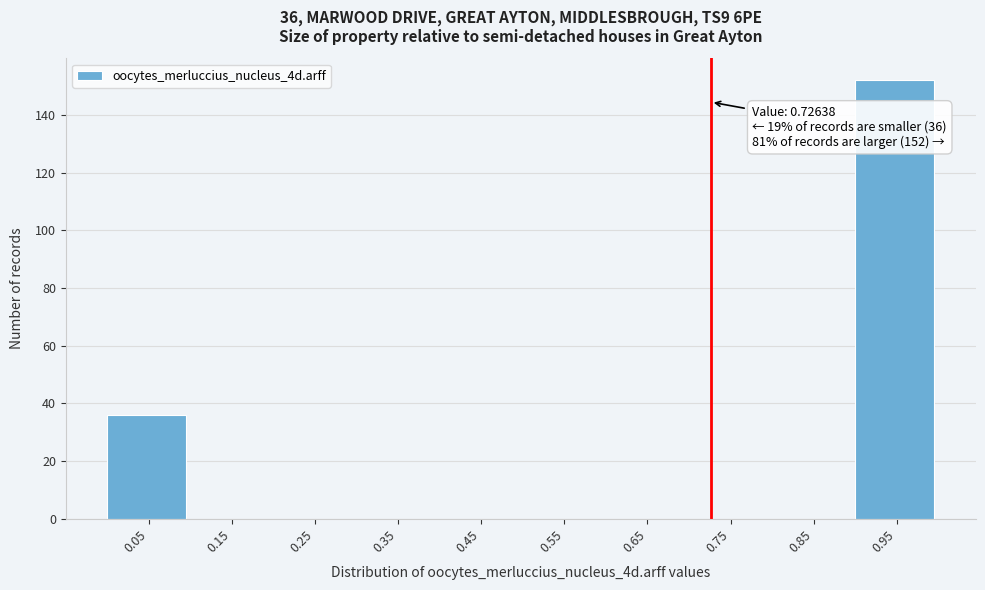

Which range on the x-axis has the tallest bar?

0.9 to 1.0